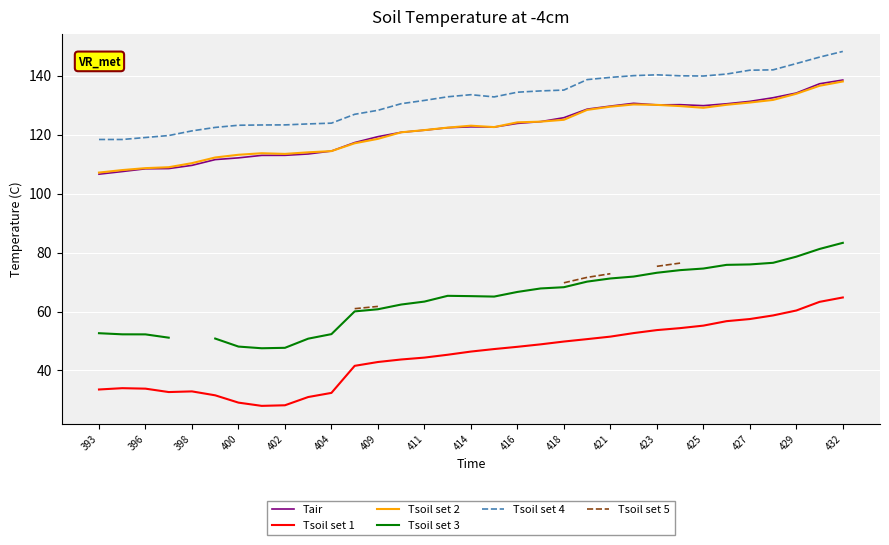

True or false: Tsoil set 1 has a value of 73.4 at 423.

False